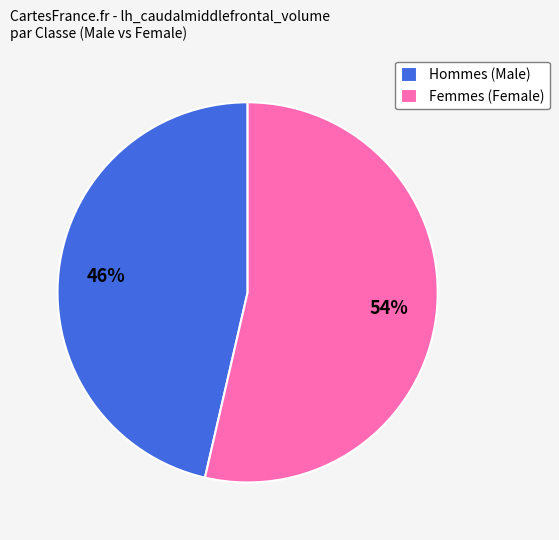

Rank the categories by value from lowest to highest.

Hommes (Male), Femmes (Female)